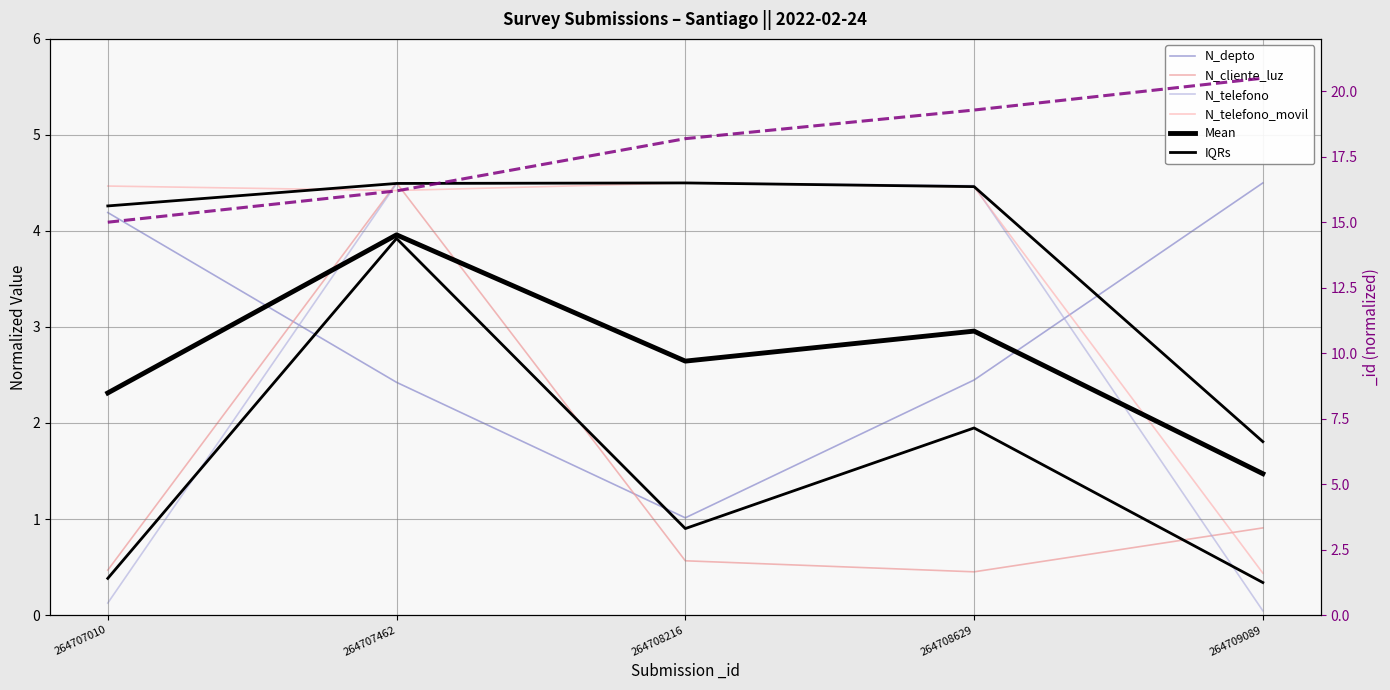

Which series has the widest spread of values?

N_telefono